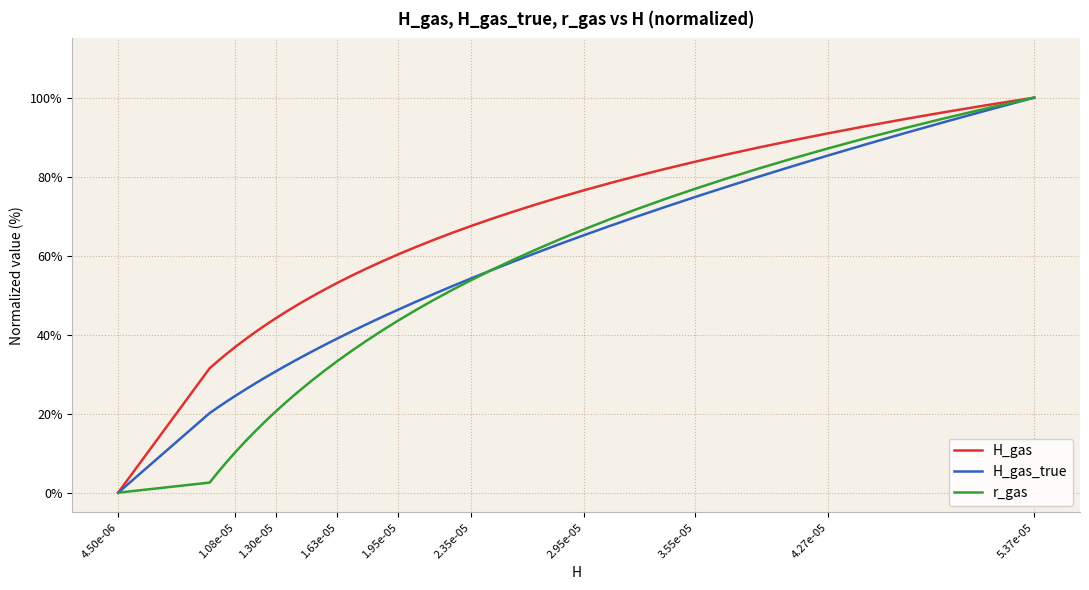

Which category has the lowest value in the r_gas series?

4.50e-06